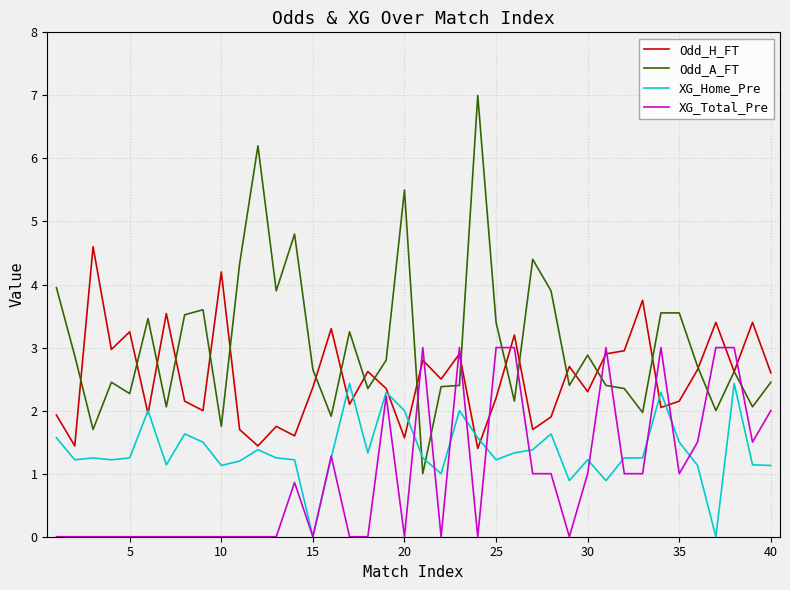

How many intersections are there between Odd_A_FT and XG_Home_Pre?

2